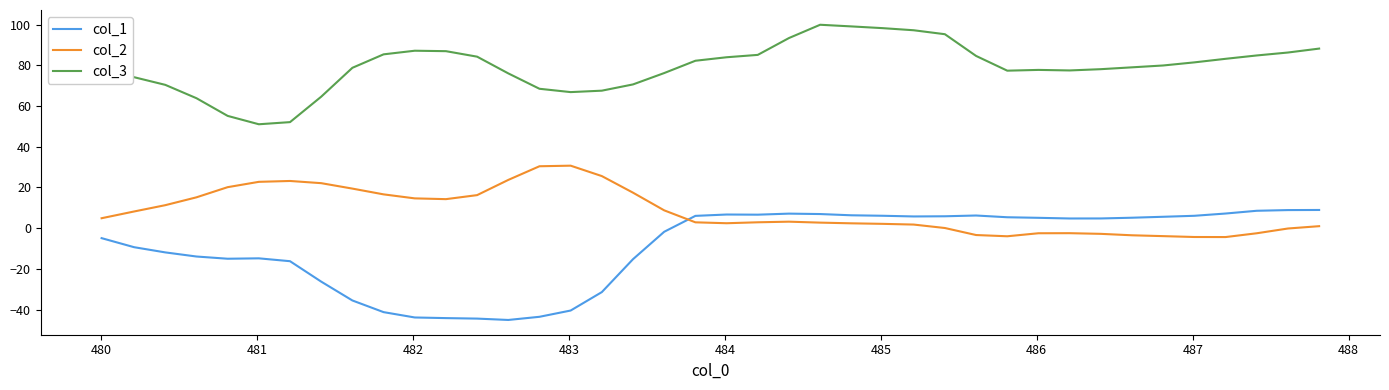

Does the chart display data point markers on the line(s)?

No